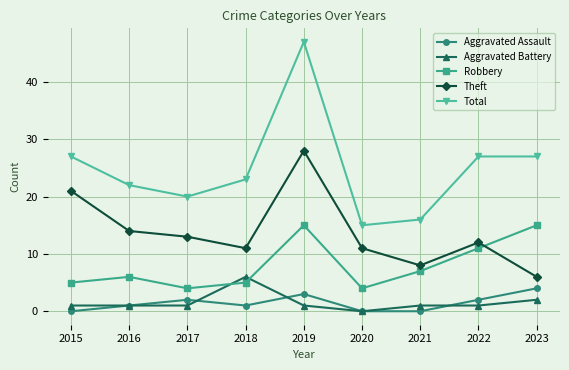

Does the chart have visible grid lines?

Yes